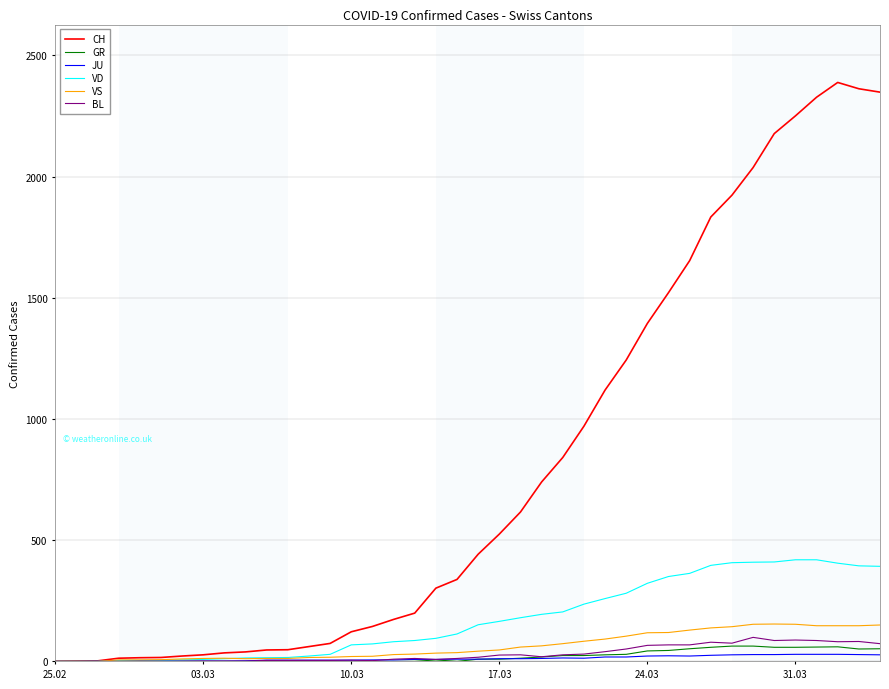

Which series has the largest range (max minus min)?

CH